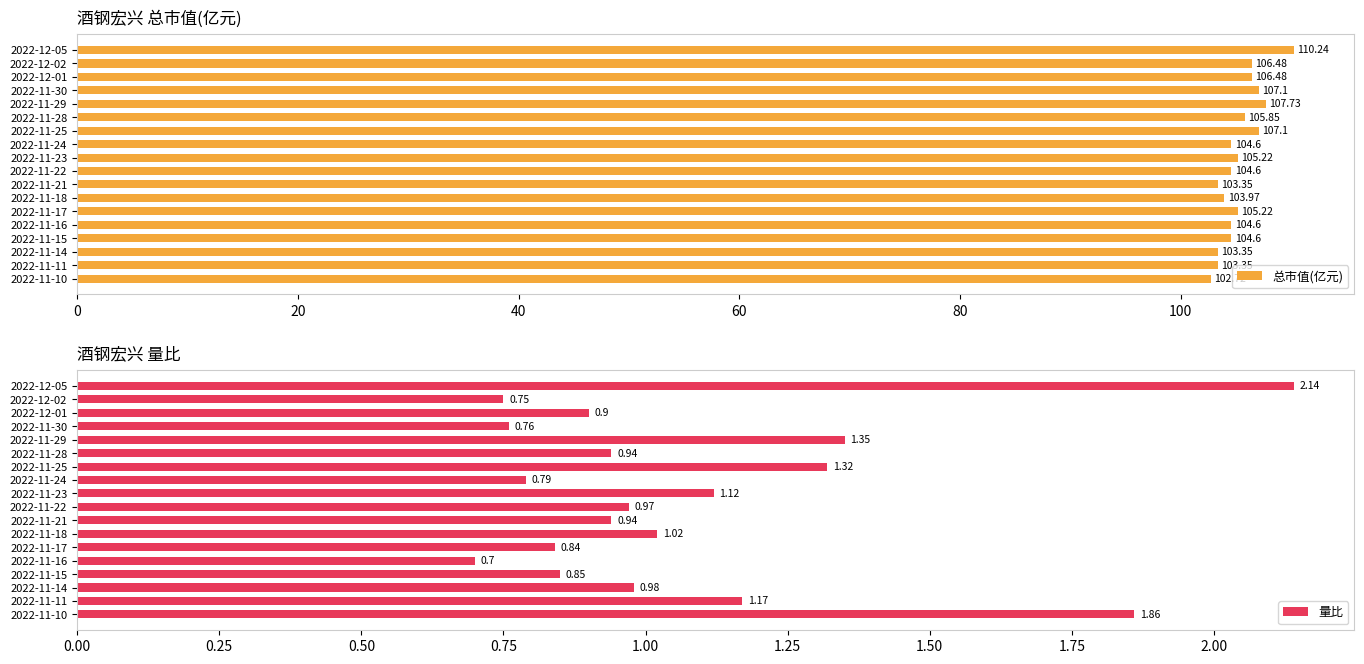

What is the maximum value shown in the chart?

110.2